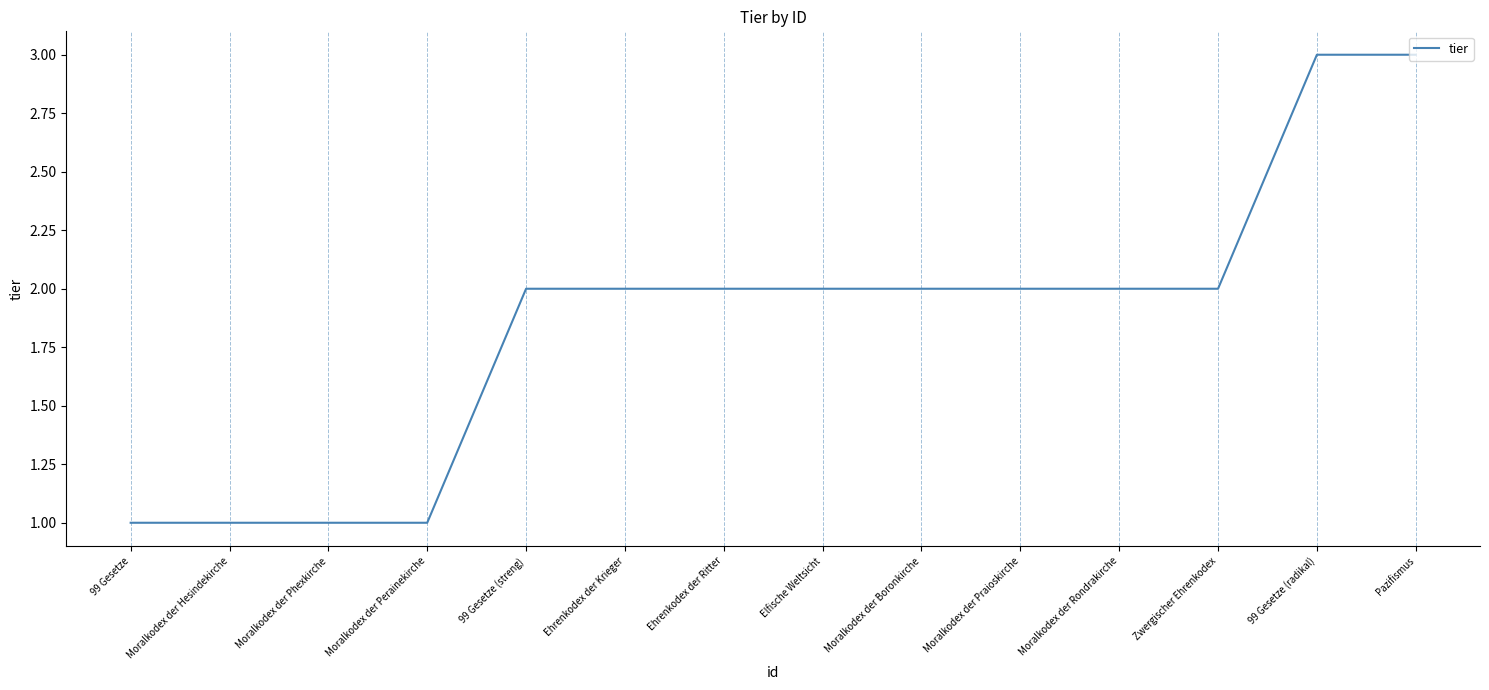

How many lines are shown in the chart?

1